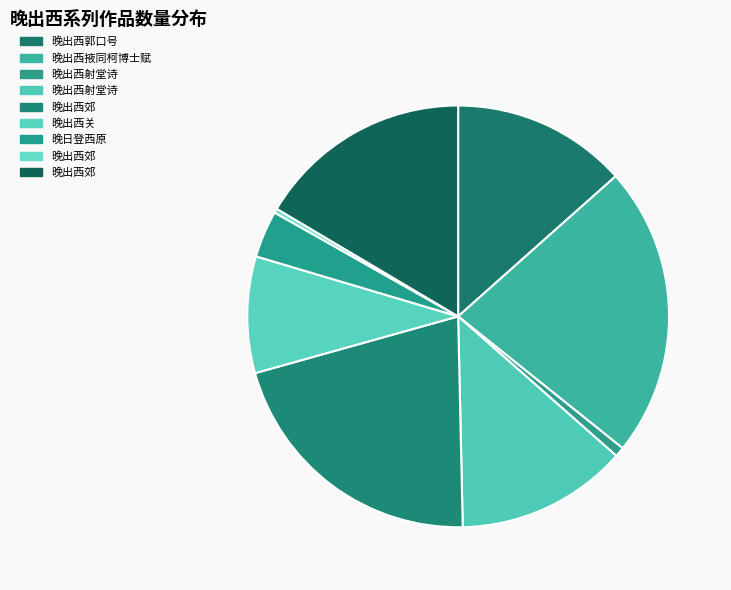

How many slices are in this pie chart?

9